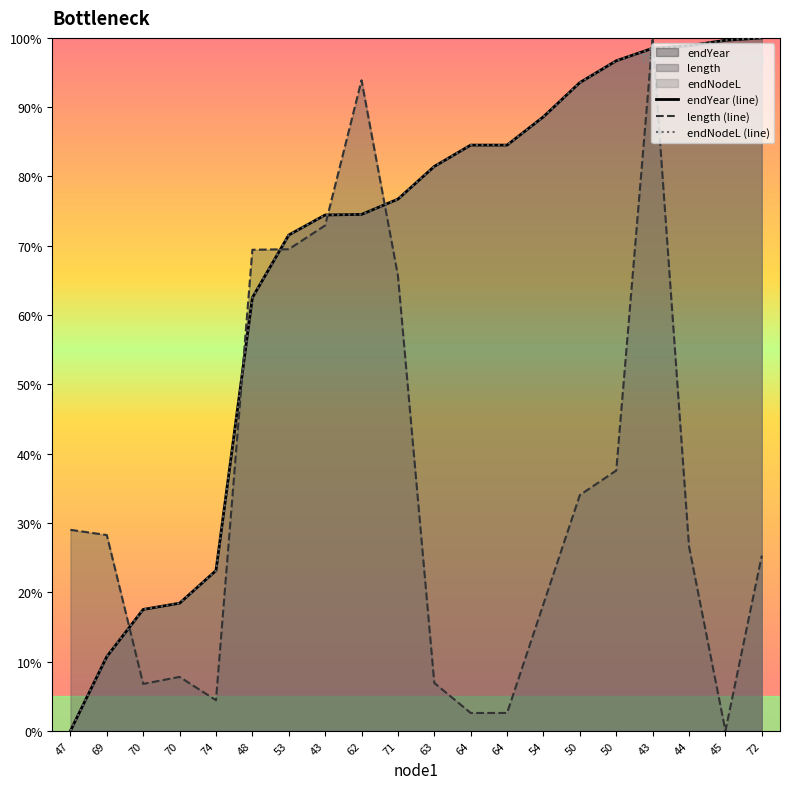

What is the difference between the highest and lowest values at 50?

59.5